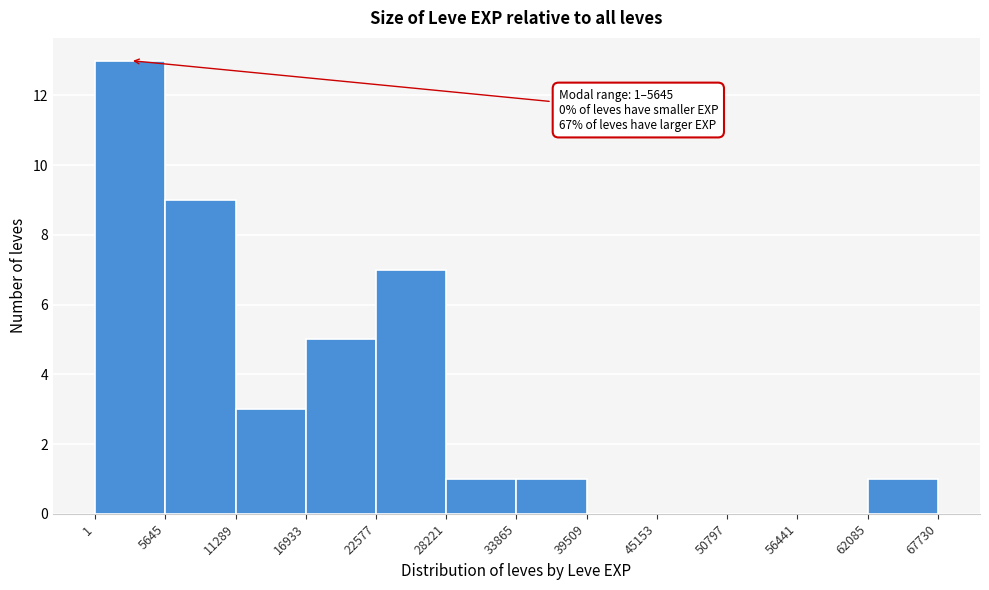

Which range on the x-axis has the tallest bar?

1 to 5645